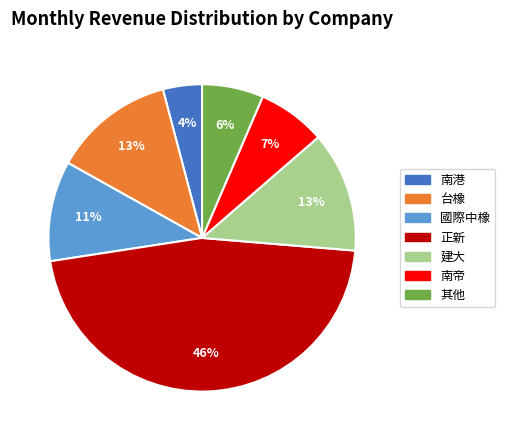

Does any single category account for the majority?

No